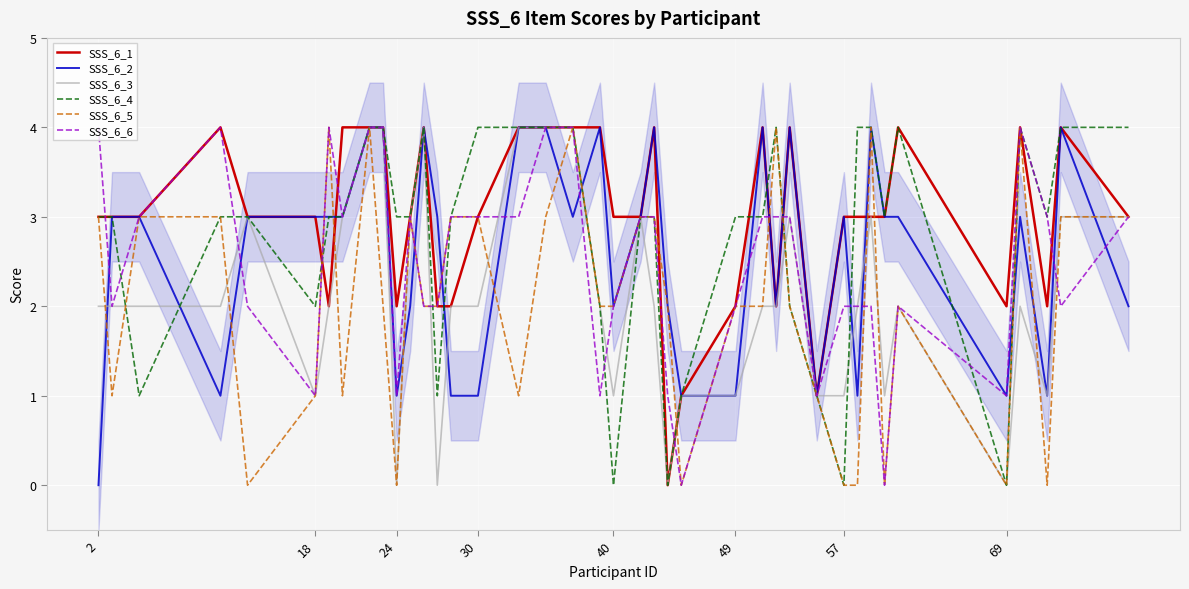

What is the maximum value for SSS_6_5?

4